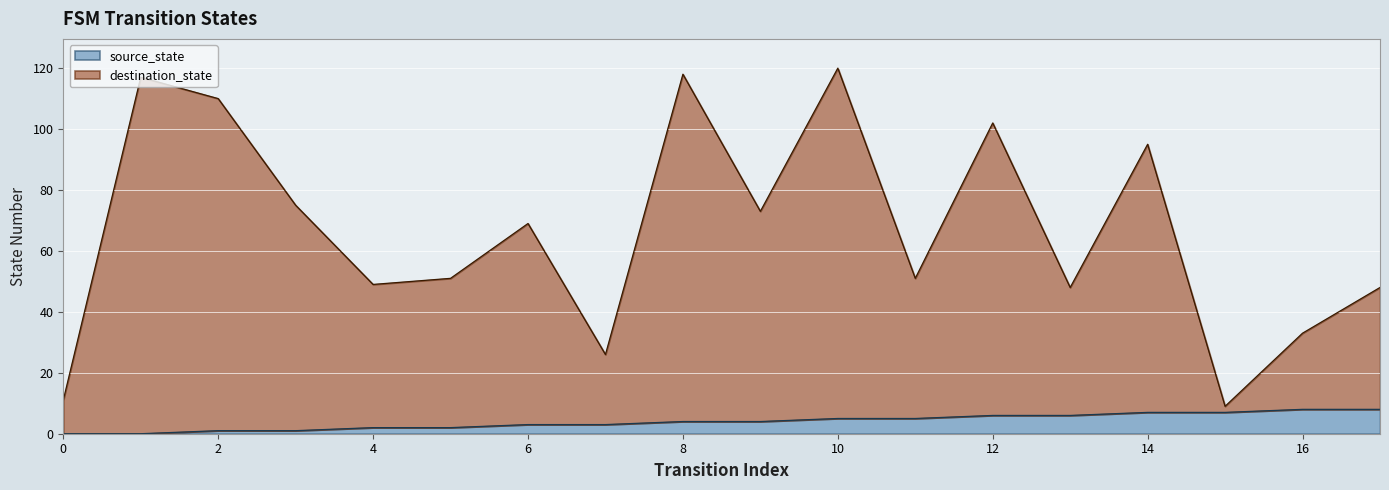

Which series has the largest total across all categories?

destination_state